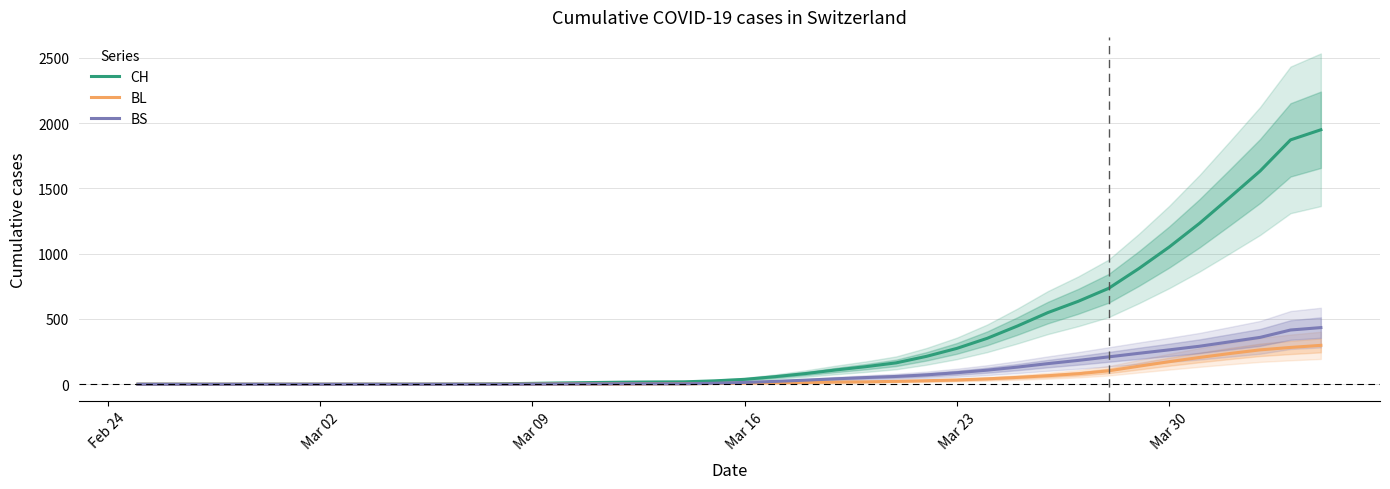

What are all the series names shown in the legend?

CH, BL, BS